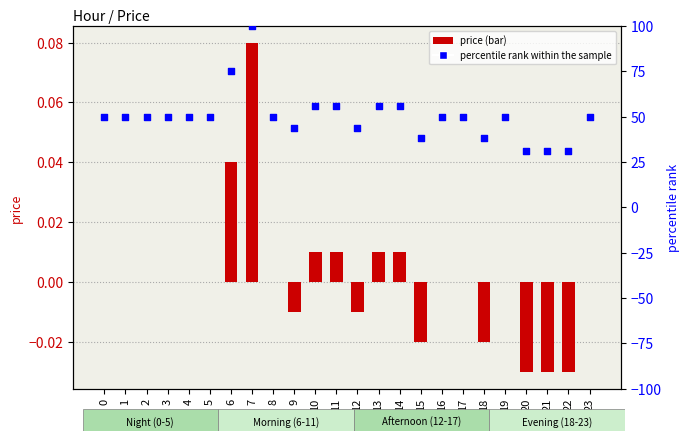

At how many categories does at least one series exceed 11?

24